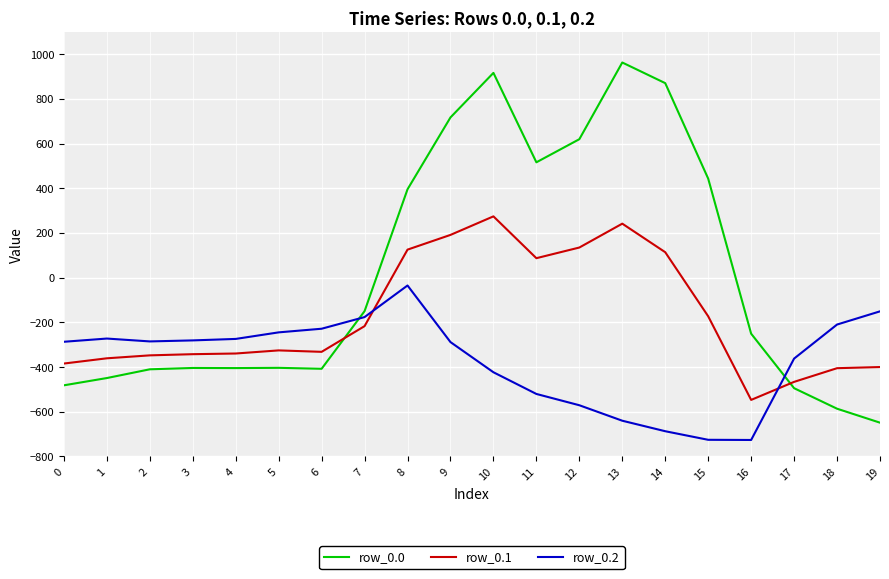

Between which two adjacent categories do row_0.0 and row_0.1 first intersect?

6 and 7